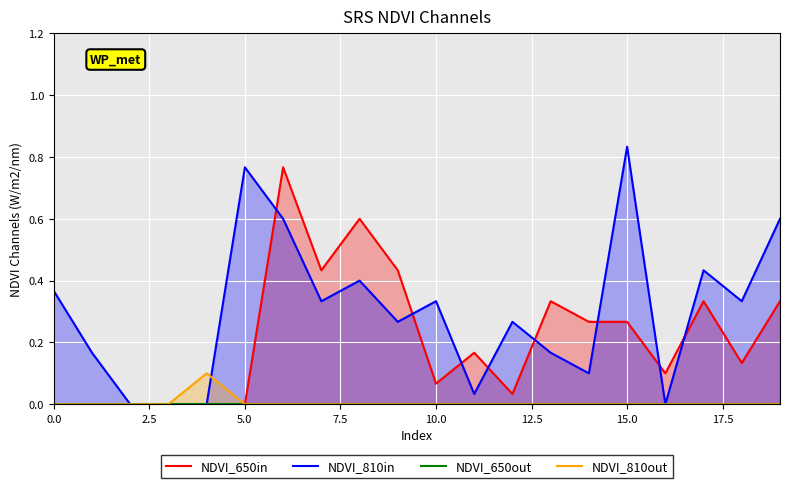

Which series has the largest total across all categories?

NDVI_810in